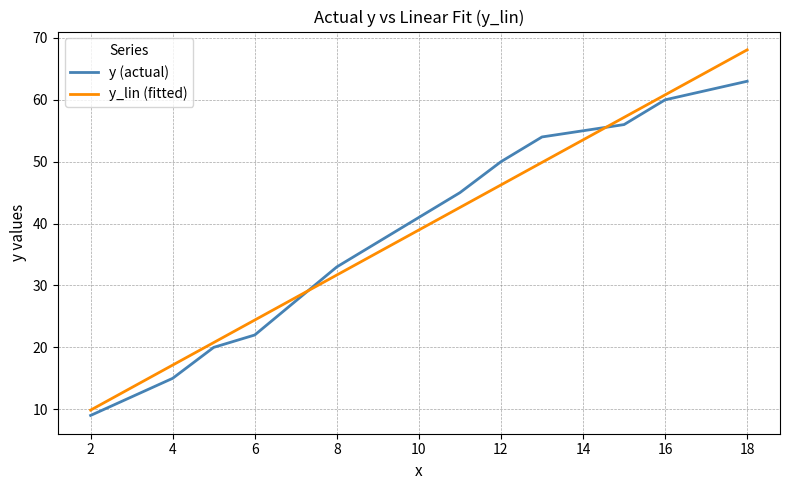

How many lines are shown in the chart?

2